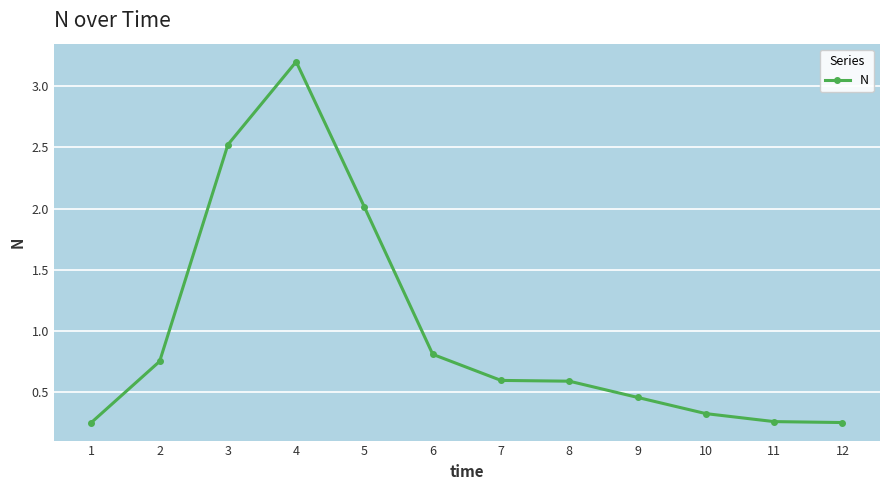

What is the value of the 5th point from the left?

2.0